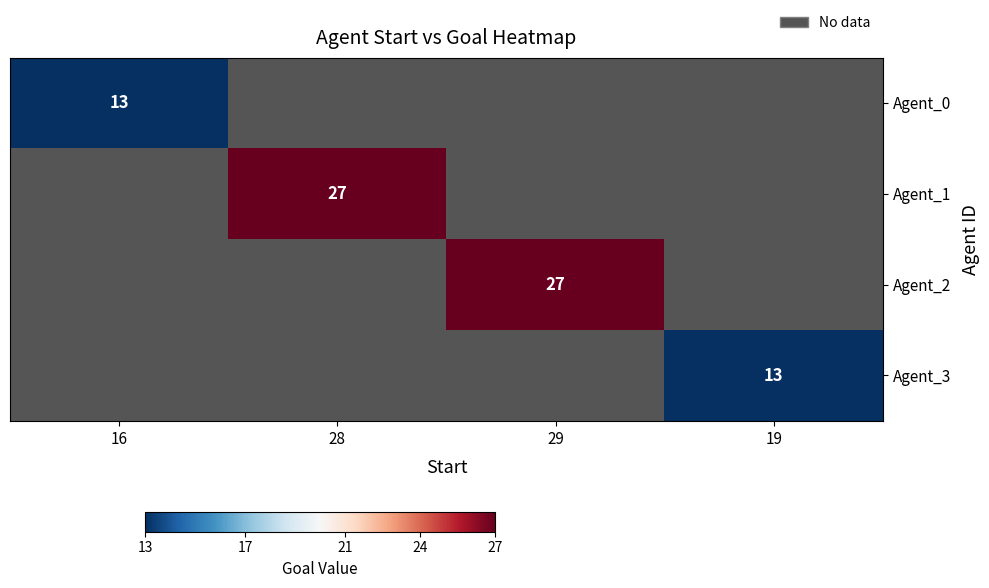

At how many categories does at least one series exceed 0?

4